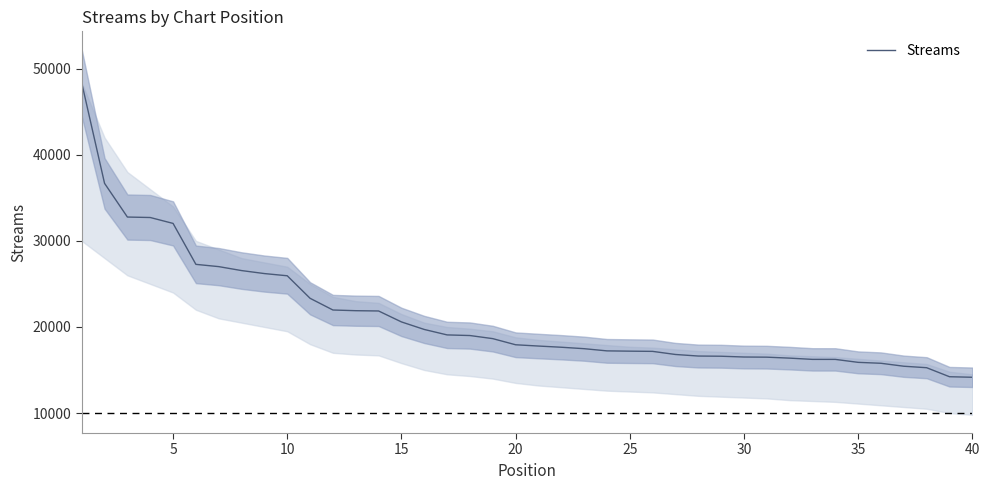

True or false: there are more than 0 points higher than both neighbors.

False